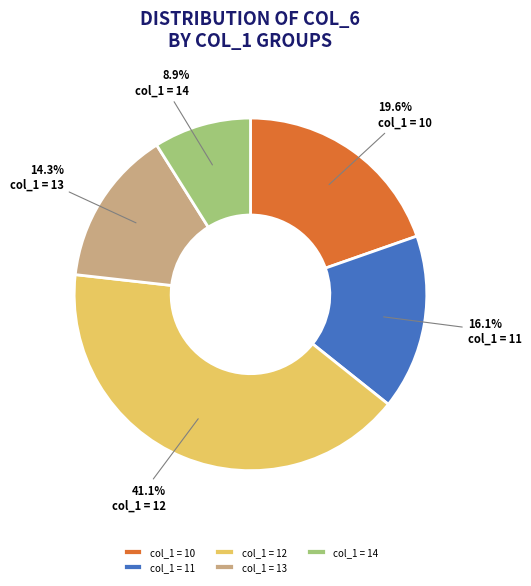

How many segments does this pie chart have?

5